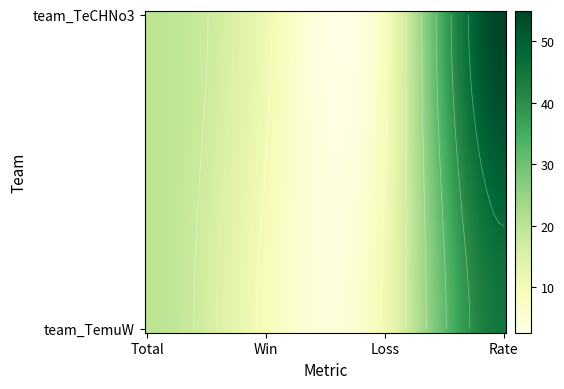

Rank the categories by team_TemuW value from highest to lowest.

3, 0, 2, 1